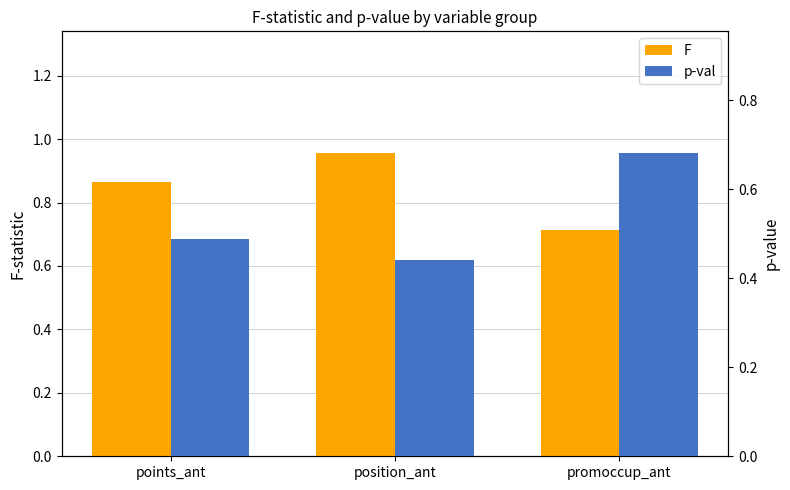

Rank the series by their maximum value, from highest to lowest.

F, p-val